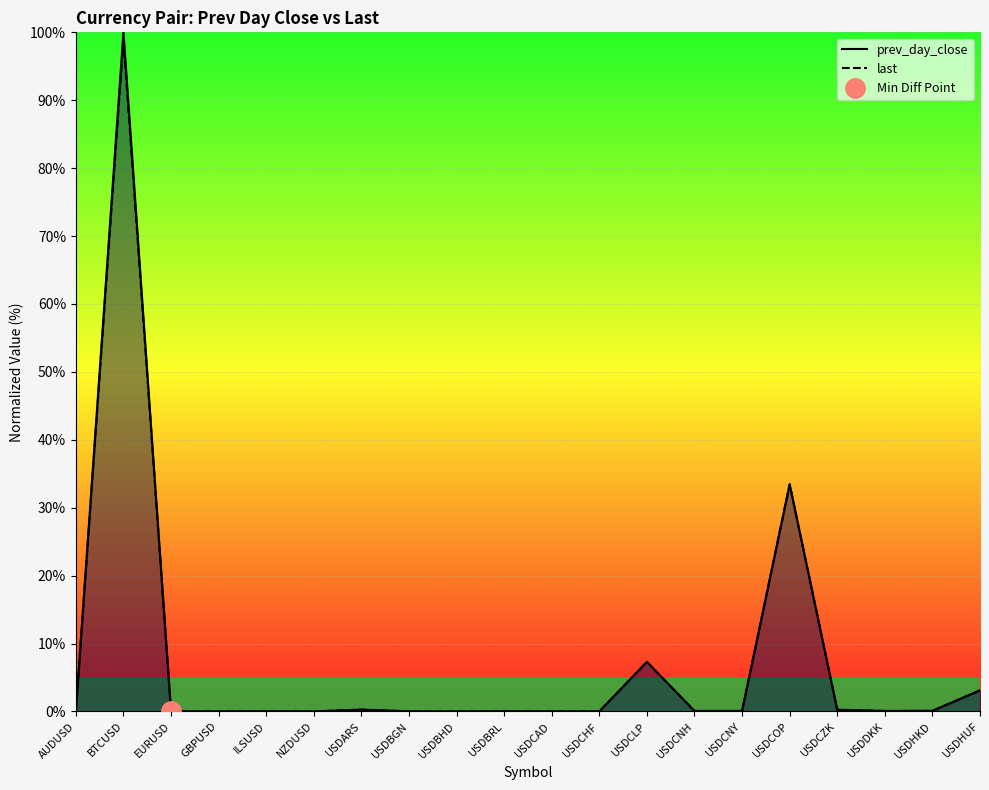

How many intersections are there between last and prev_day_close?

1